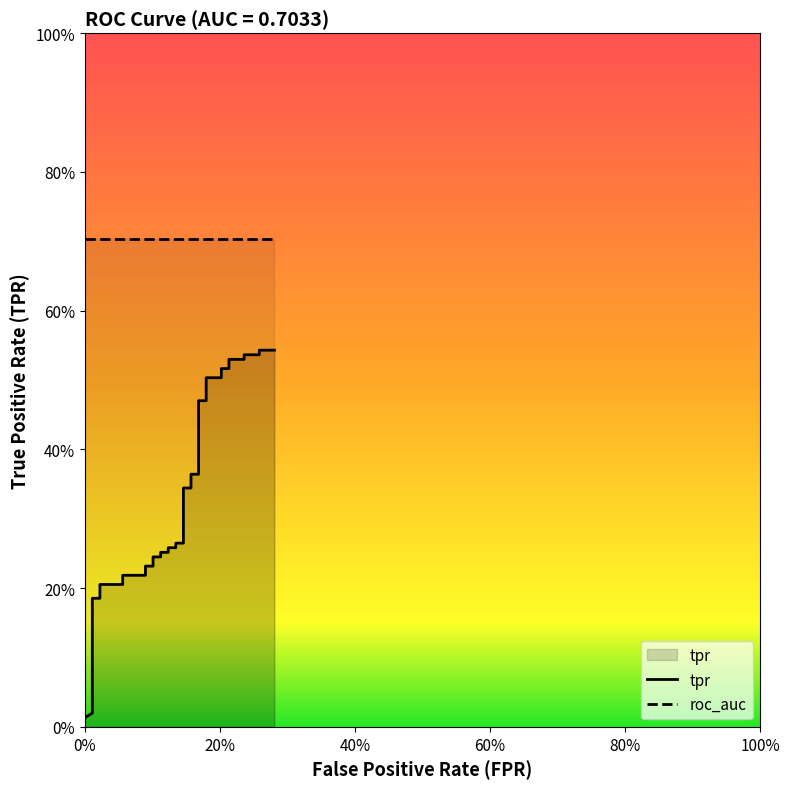

Between 0.01123595505617977 and 0.2584269662921349, which is larger?

0.2584269662921349